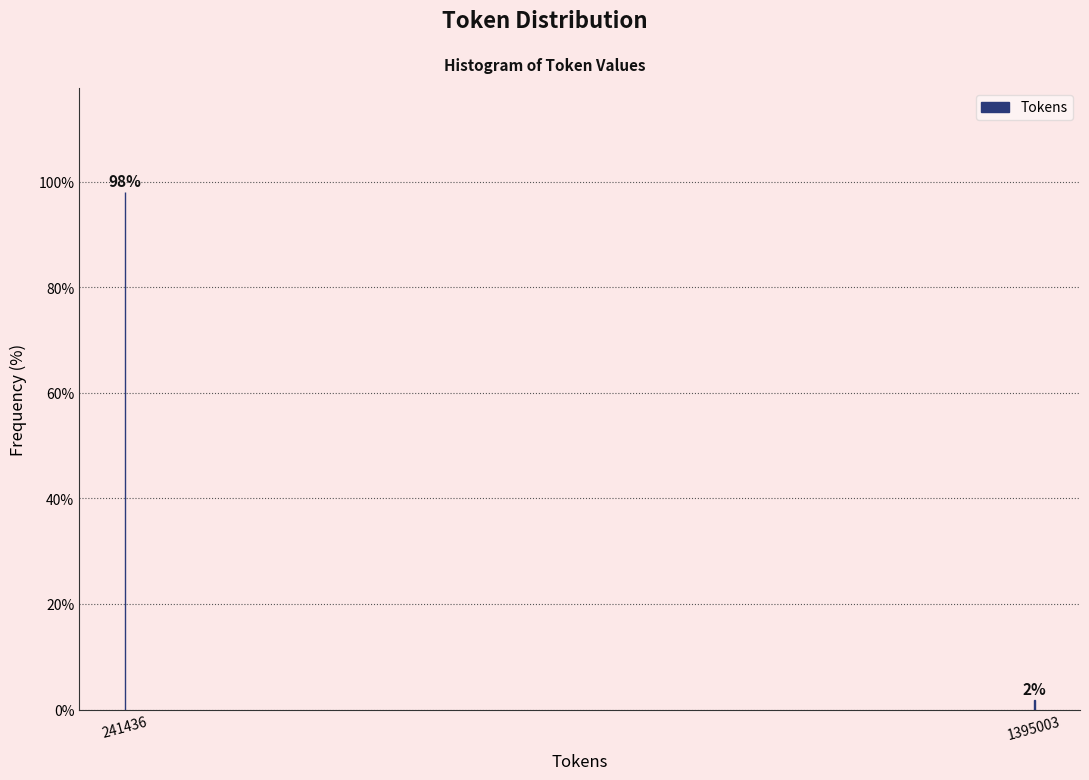

Where does the data first go above 98?

241436